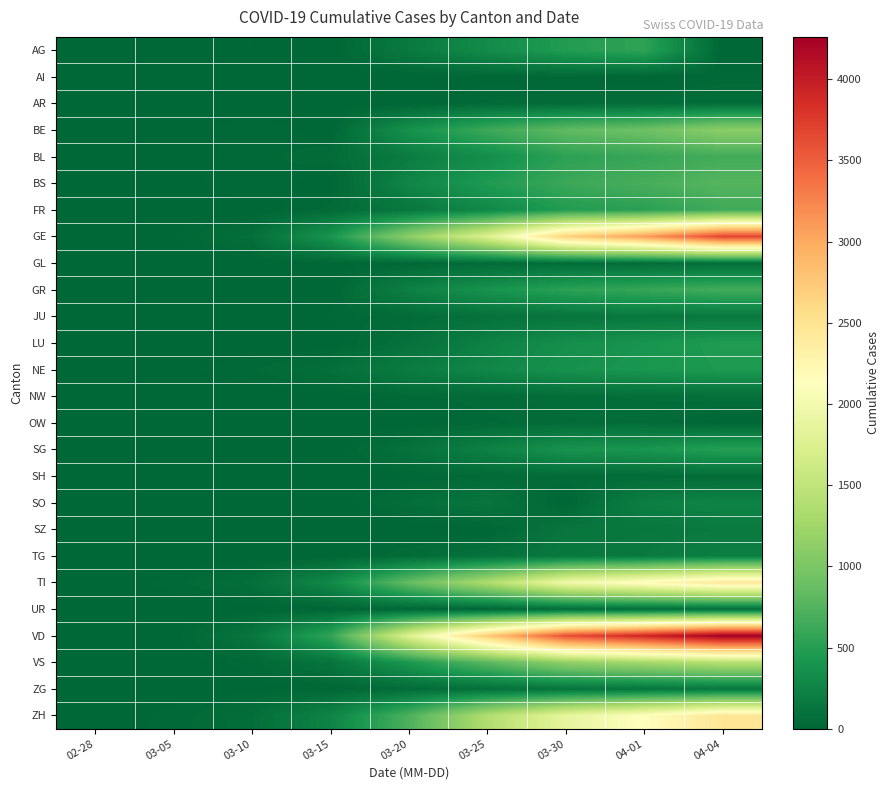

At which category is the sum across all series the highest?

04-04